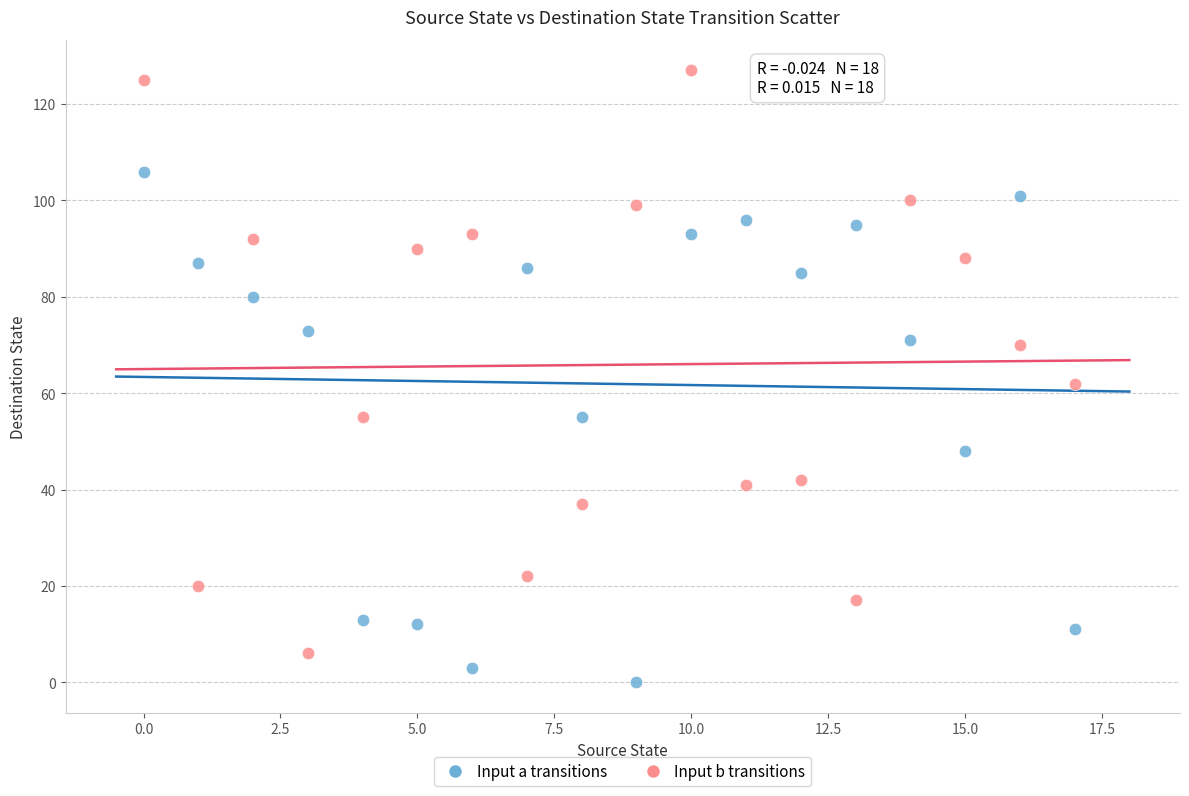

Across all data points, what is the range of Y values (max minus min)?

127